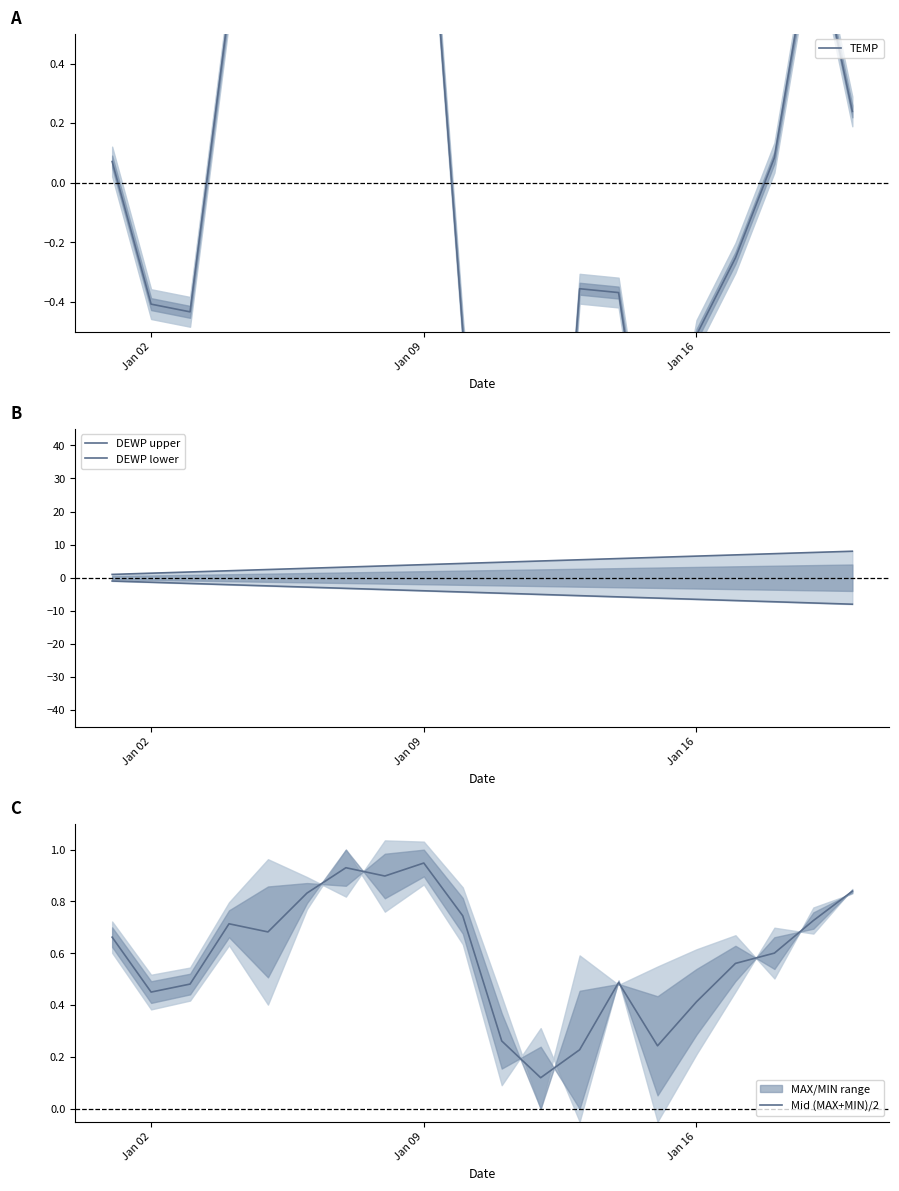

What is the sum of the TEMP values at Jan 02 and Jan 09?

0.8